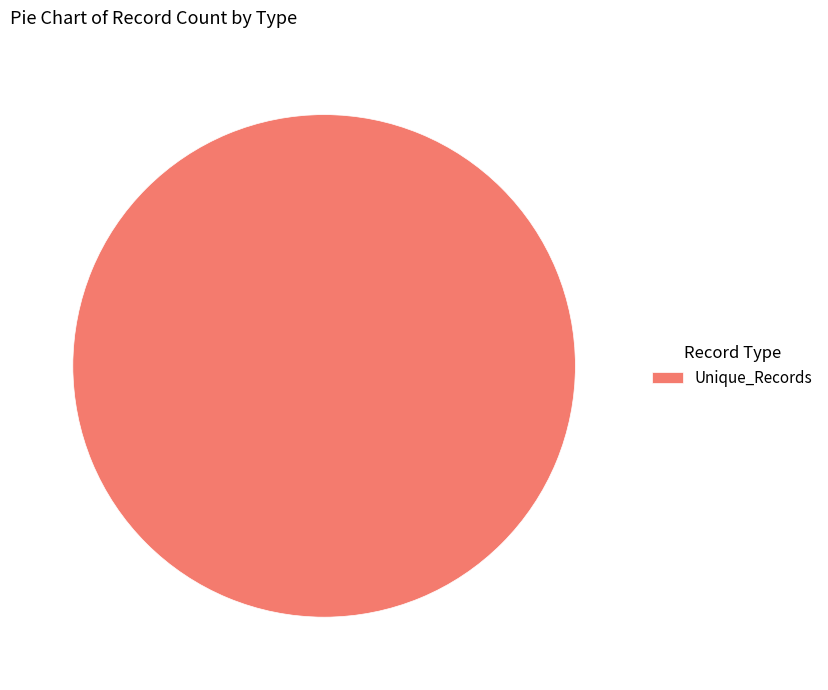

Rank the categories by value from highest to lowest.

Unique_Records